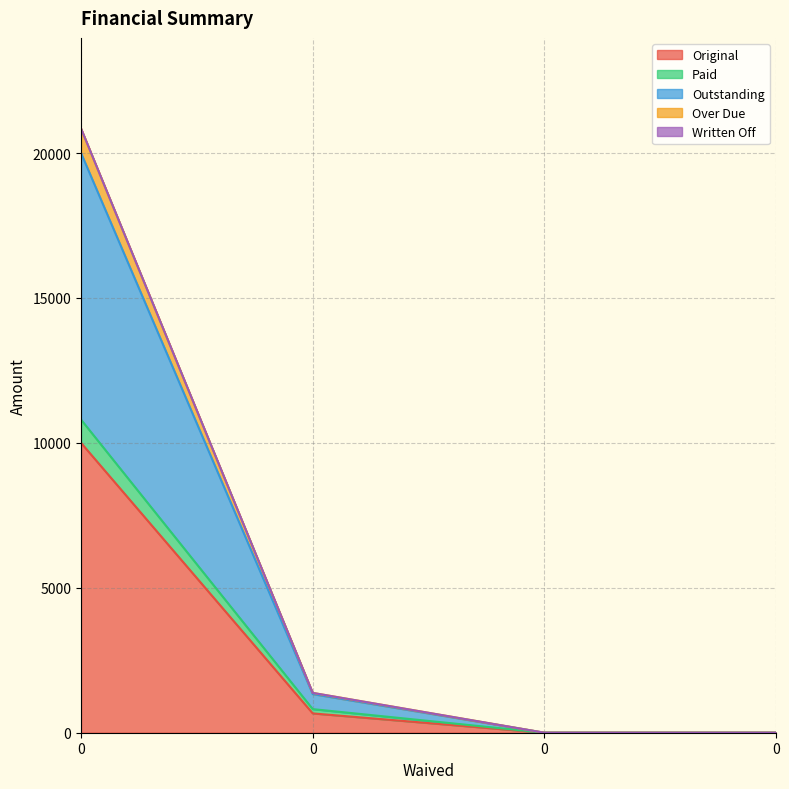

True or false: Over Due and Outstanding cross at least once.

False